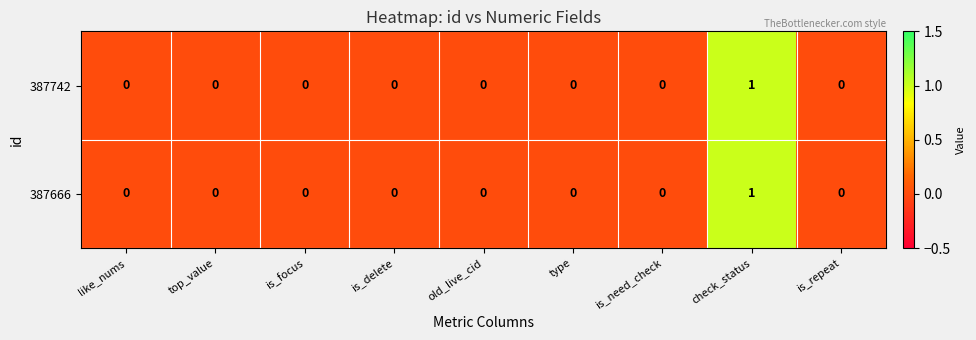

How many 387742 values are between 0 and 1?

9